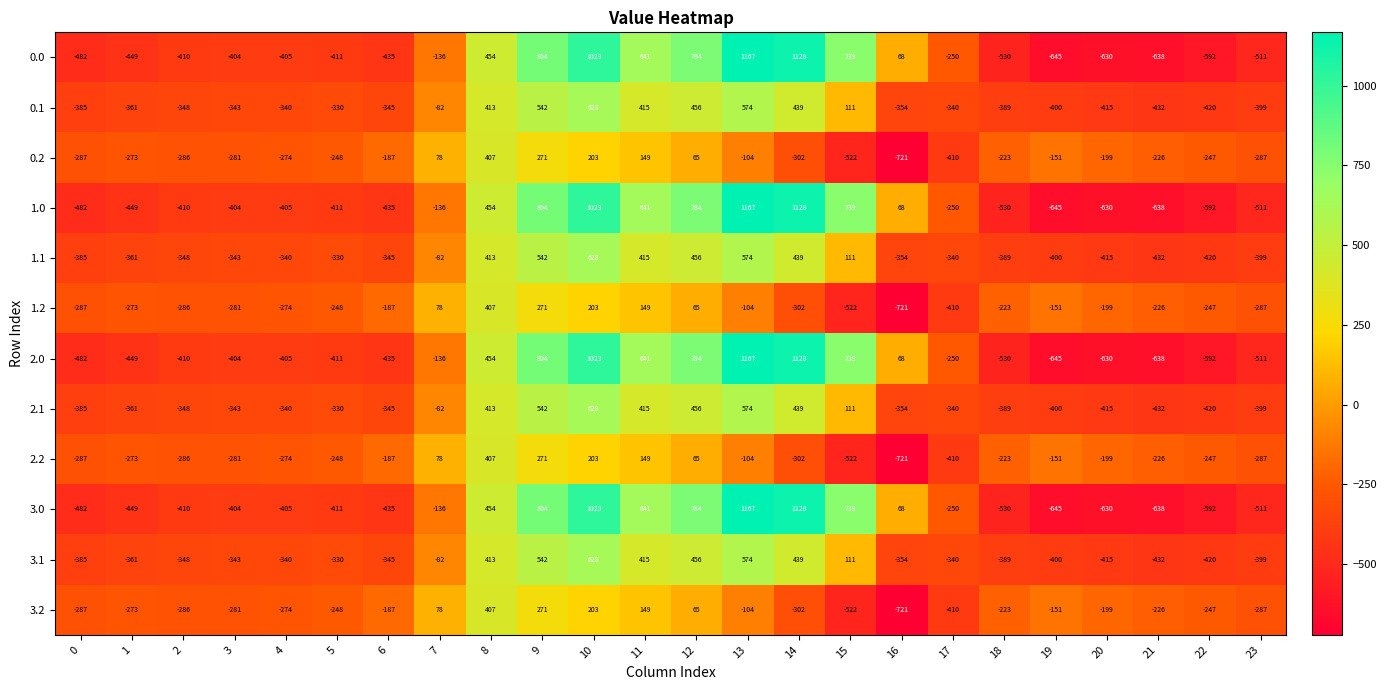

The 1.1 series shows -345 at 6. True or false?

True